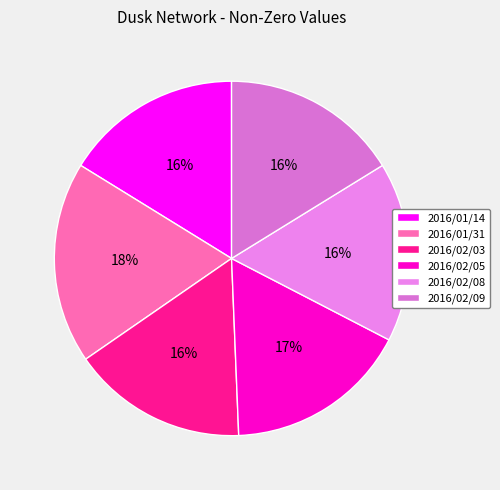

To the nearest percent, what is the difference between the 2016/01/31 and 2016/02/08 slice percentages?

2%